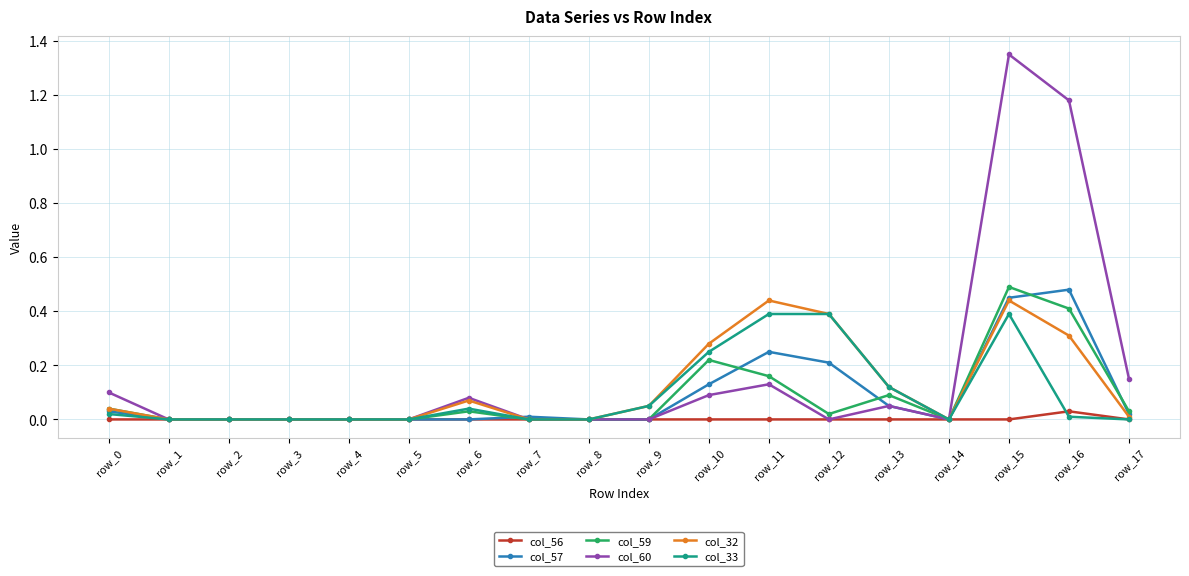

Which category has the highest value across all series?

row_15